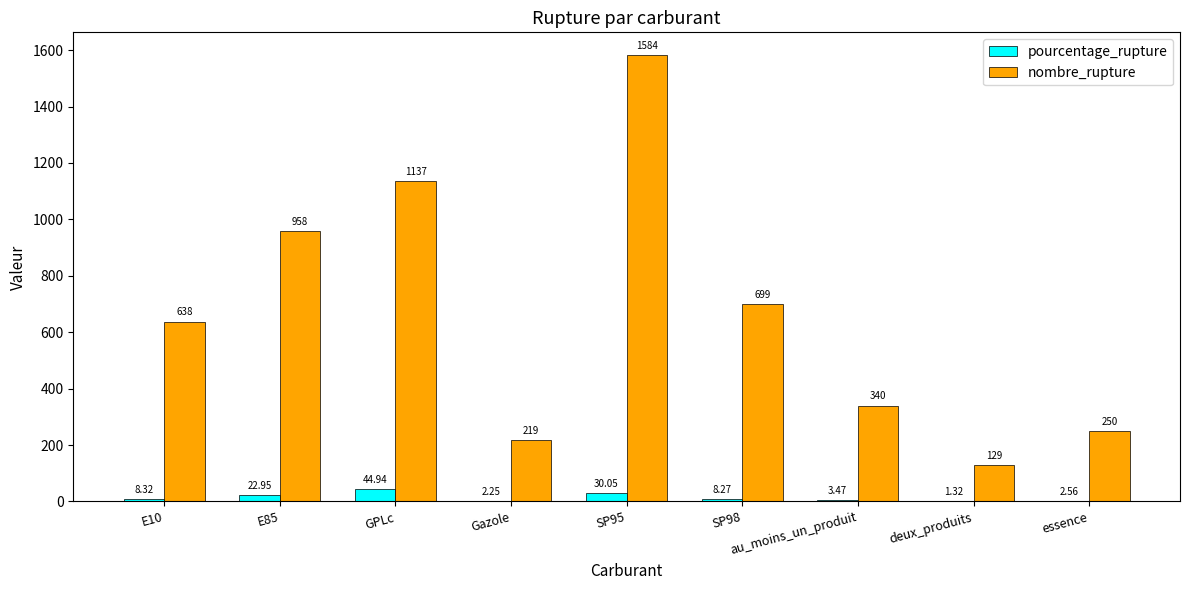

How many data points in pourcentage_rupture are above 8?

5